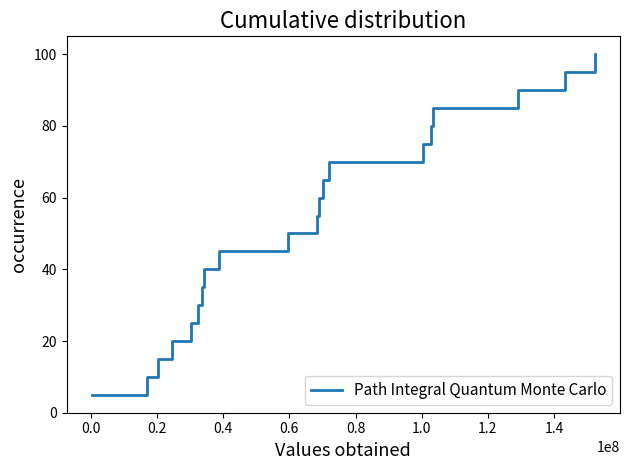

What is the maximum value shown in the chart?

100.0